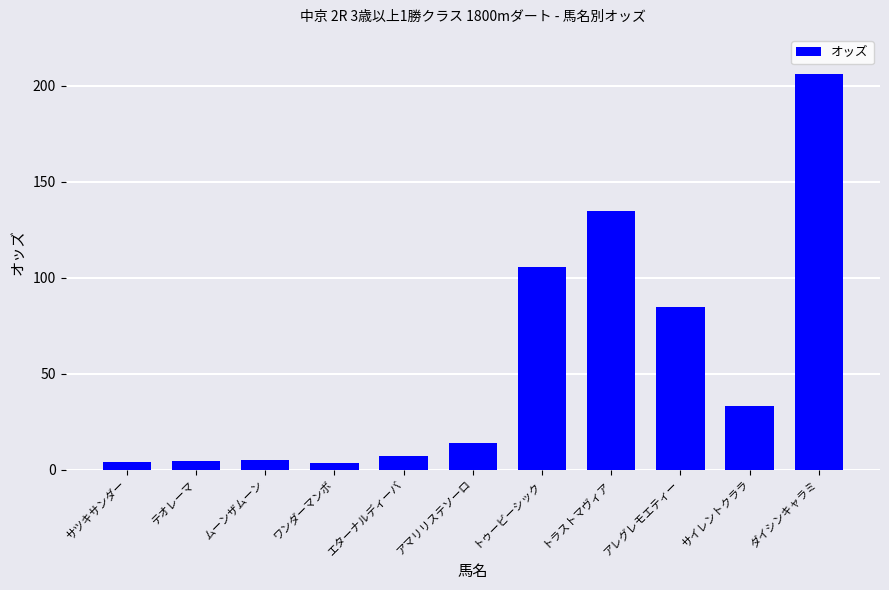

What is the sum of the values at トラストマヴィア and ムーンザムーン?

139.7